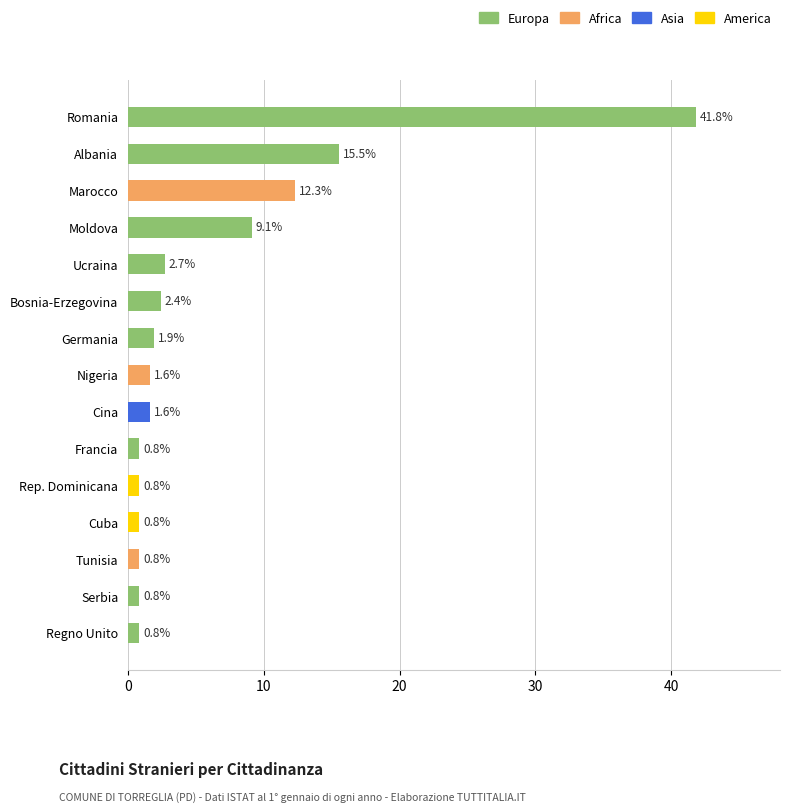

How many bars are there in total?

15